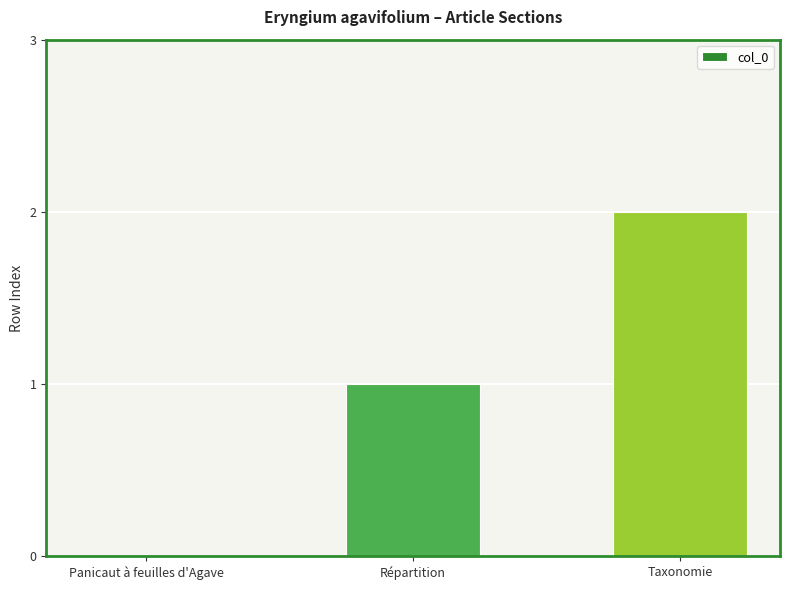

What is the sum of all values?

3